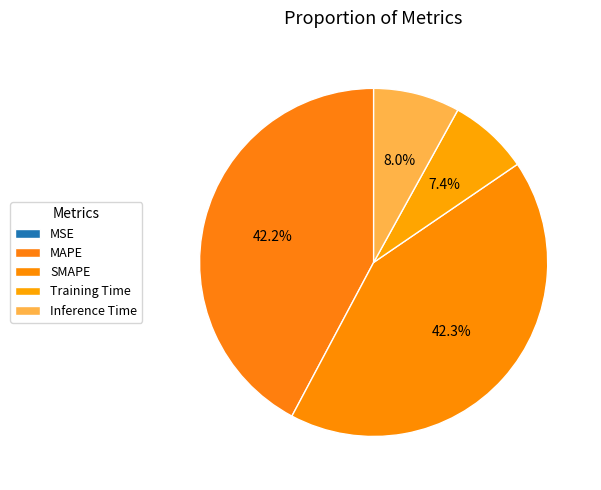

Is it true that SMAPE is 49% of the pie?

False